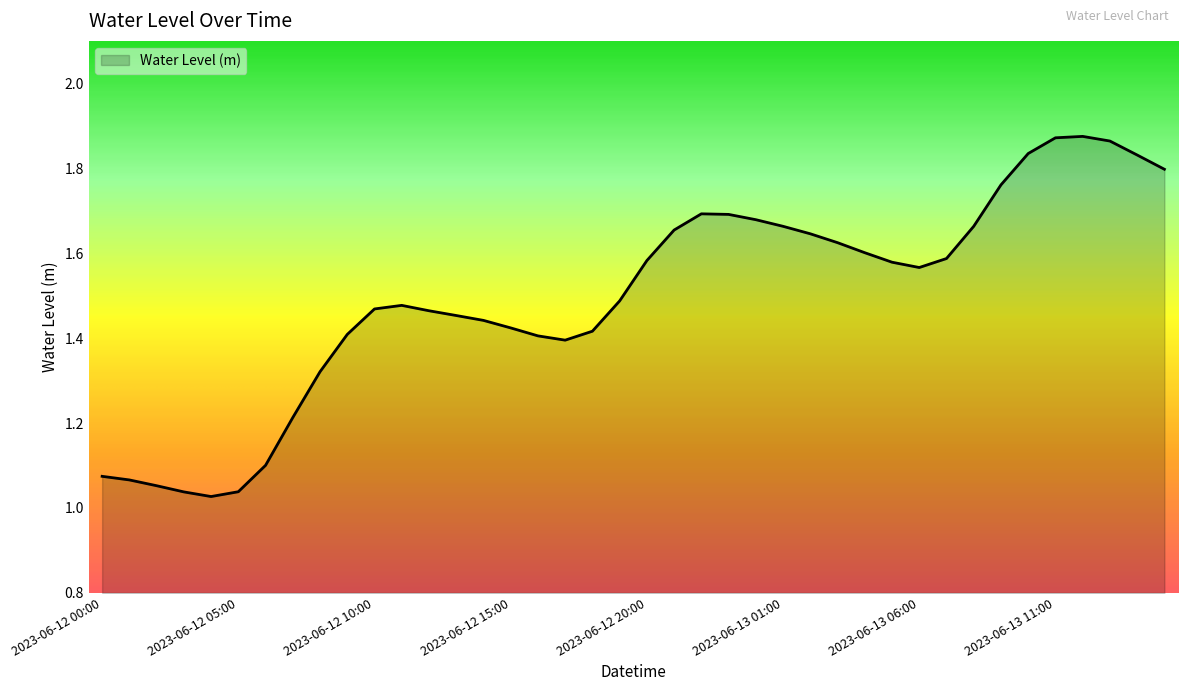

What is the difference between the maximum and minimum values?

0.8